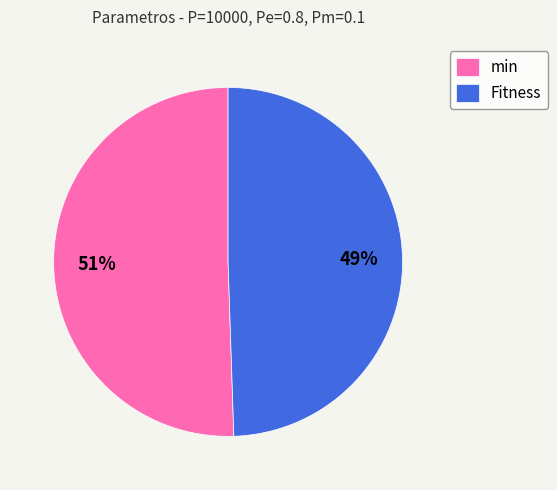

Does min represent more than half of the total?

Yes